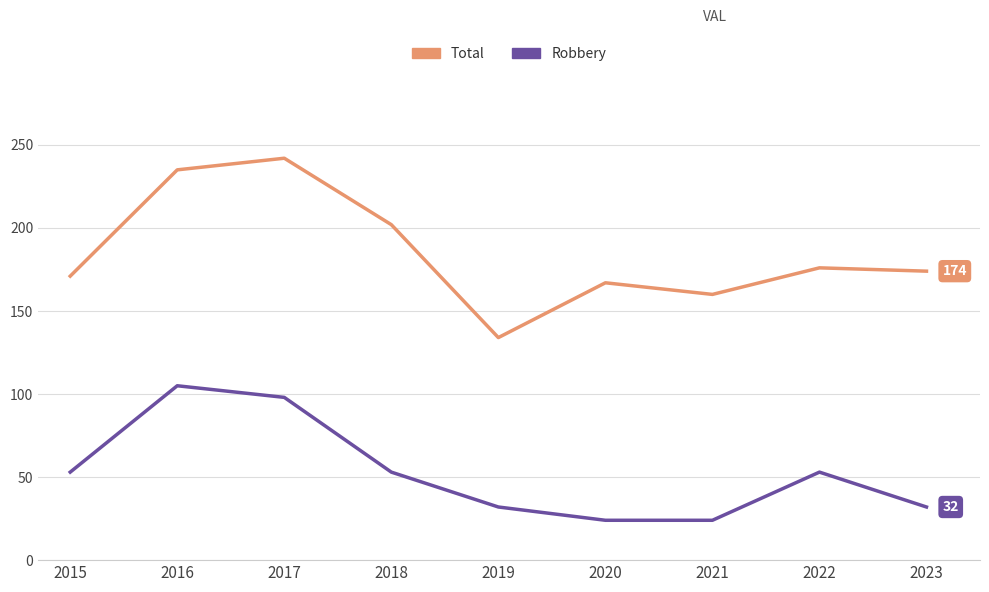

What is the sum of the Total values at 2021 and 2023?

334